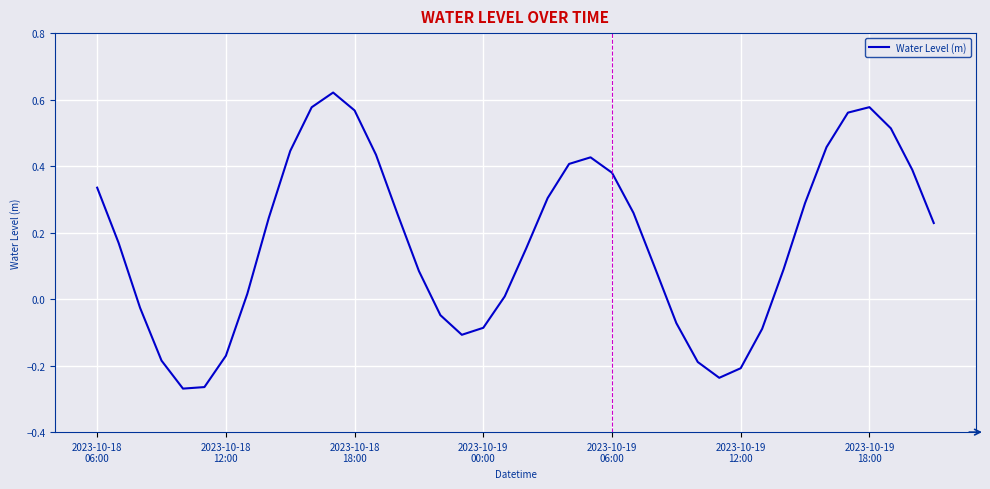

What is the difference between the maximum and minimum values?

0.9